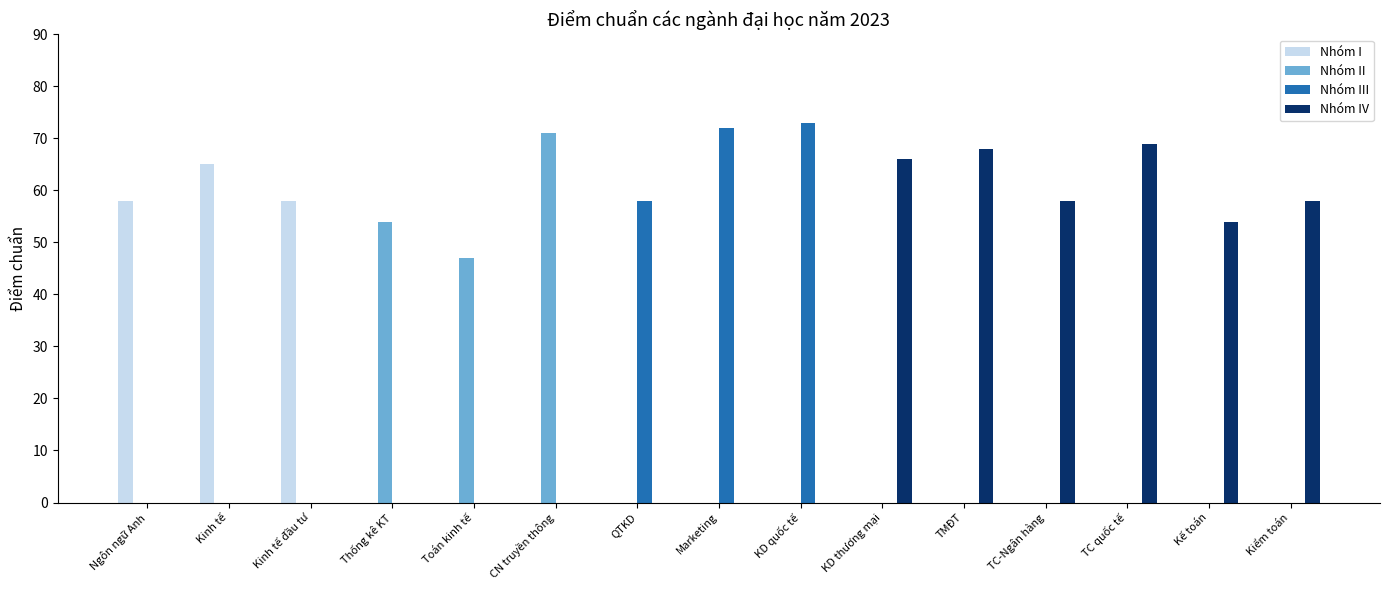

Are the bars horizontal?

No